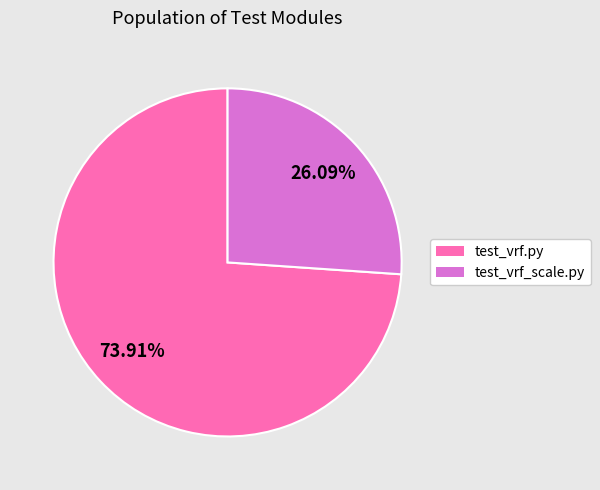

Between test_vrf.py and test_vrf_scale.py, which is larger?

test_vrf.py